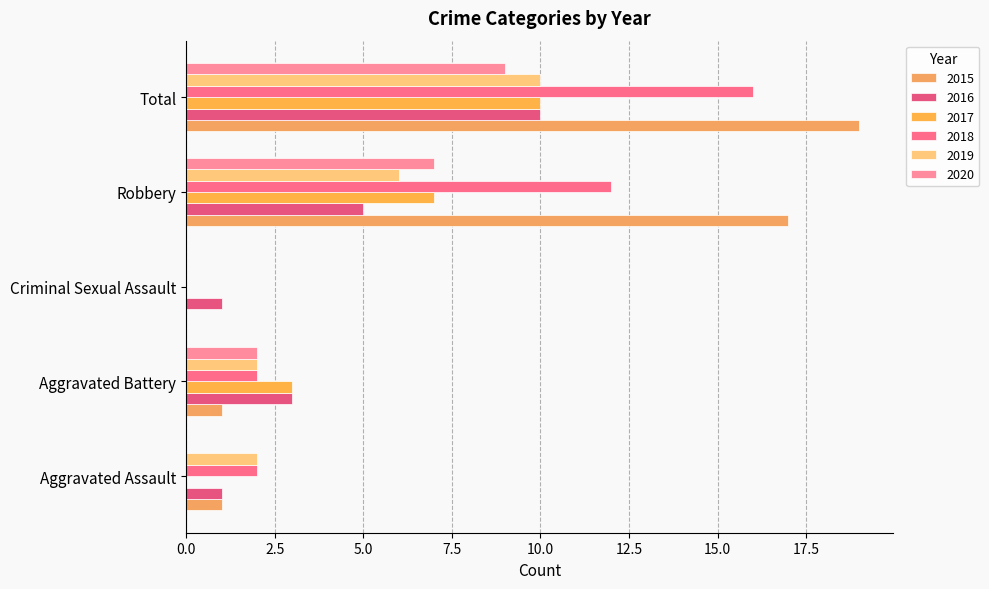

How many distinct data groups are displayed?

6